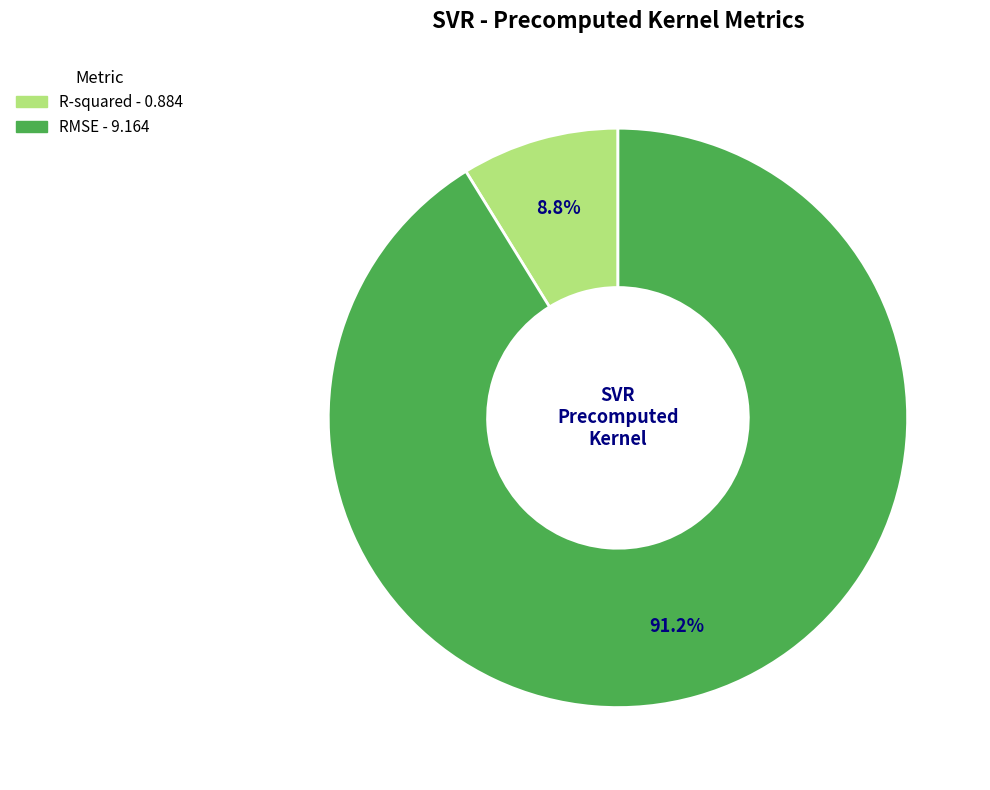

What percentage is NOT represented by R-squared?

91.2%